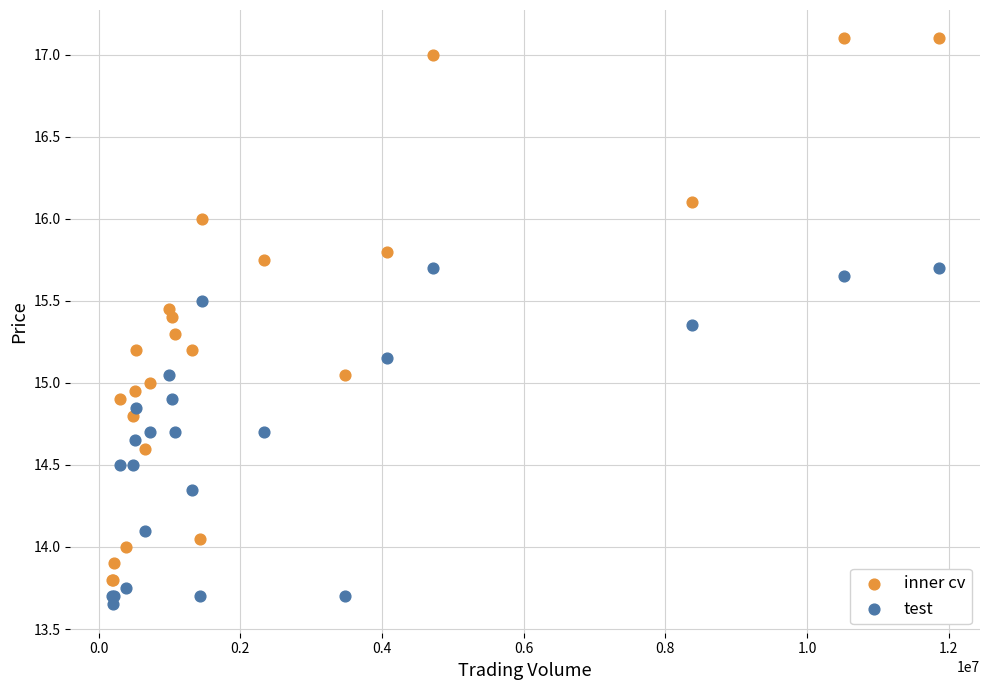

Which series reaches the maximum Y coordinate?

inner cv